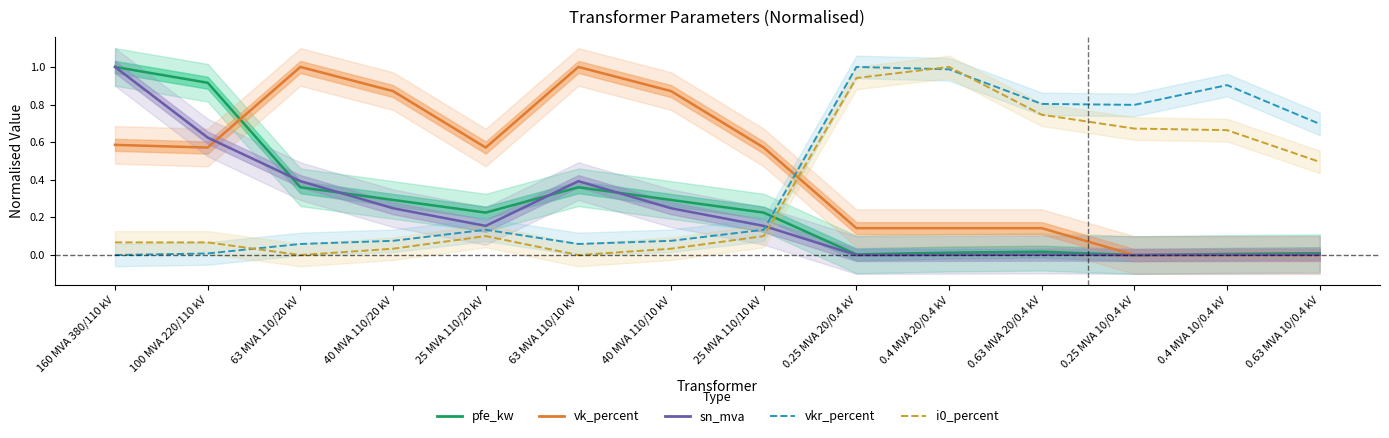

Which series ends up on top after the final intersection of sn_mva and vk_percent?

vk_percent